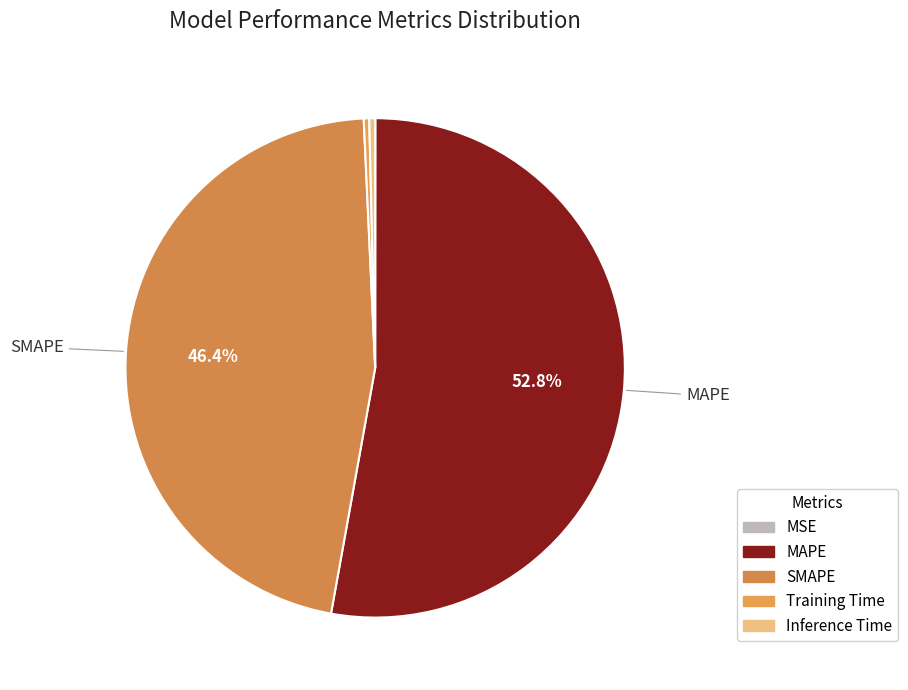

Which category has the smallest portion of the pie?

MSE